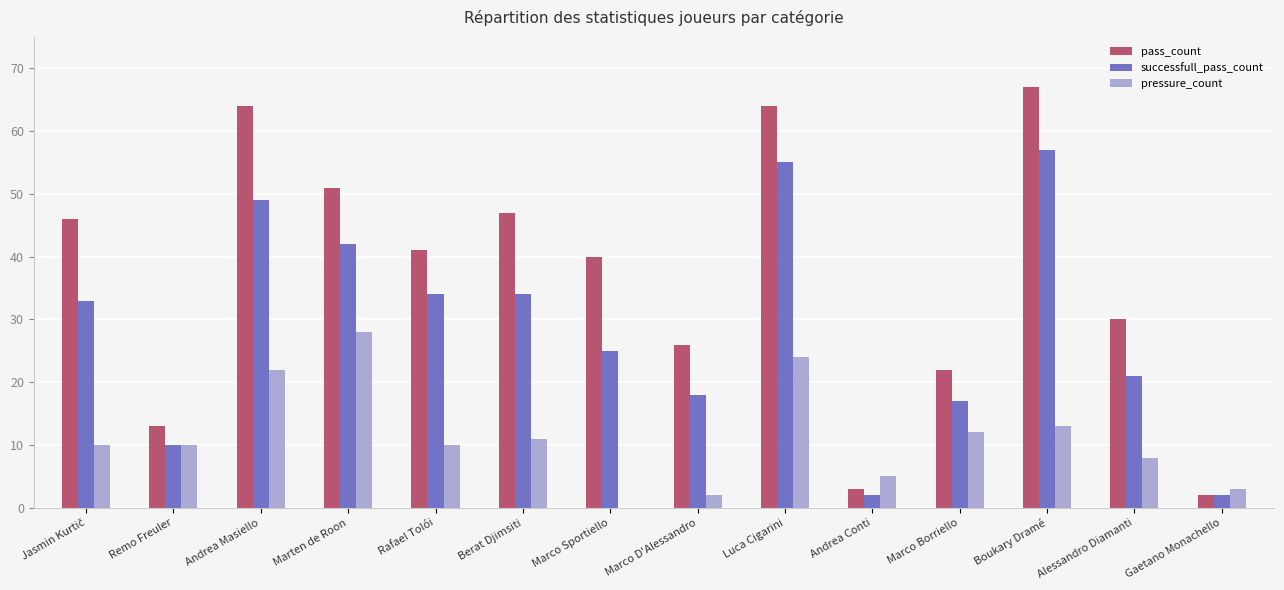

What is the difference between the successfull_pass_count values at Rafael Tolói and Marten de Roon?

8